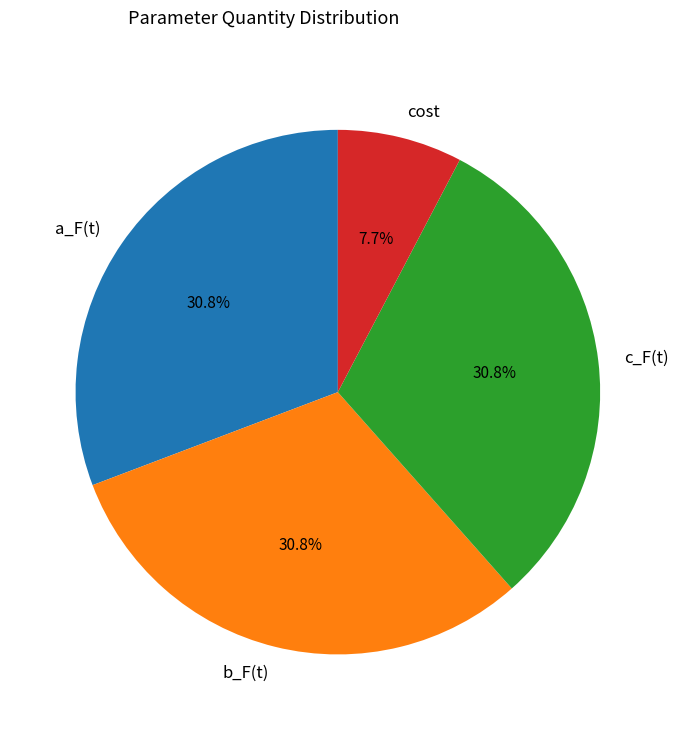

Is it true that cost is 8% of the pie?

True